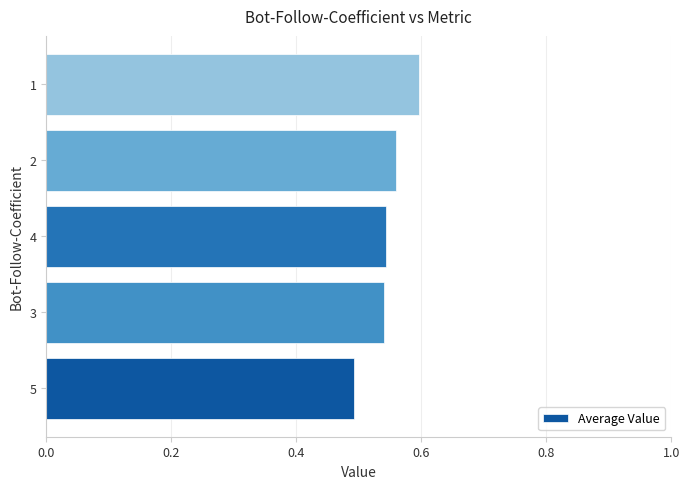

The value at 1 is 0.6. True or false?

True